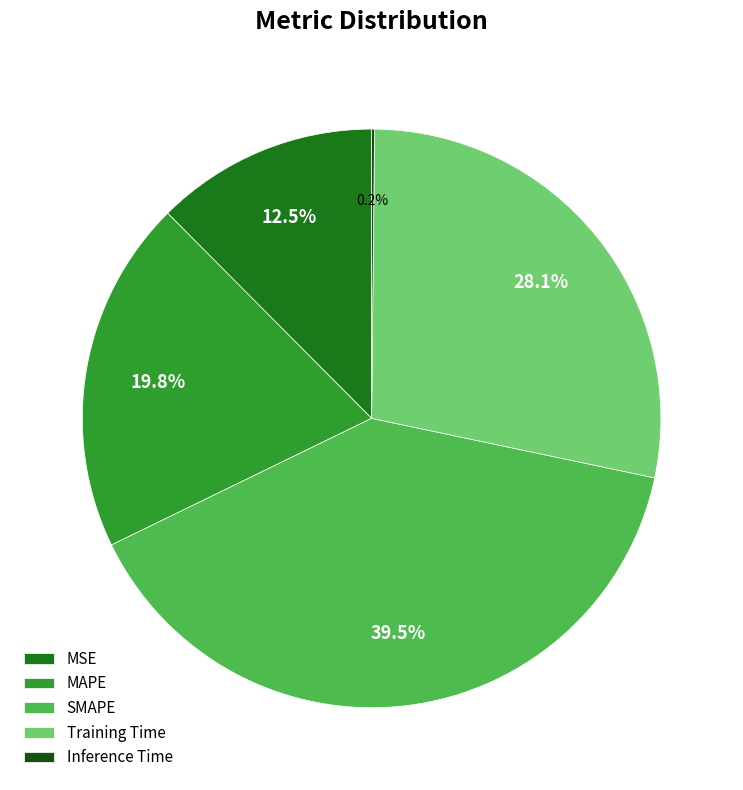

Is there a majority slice in this chart?

No